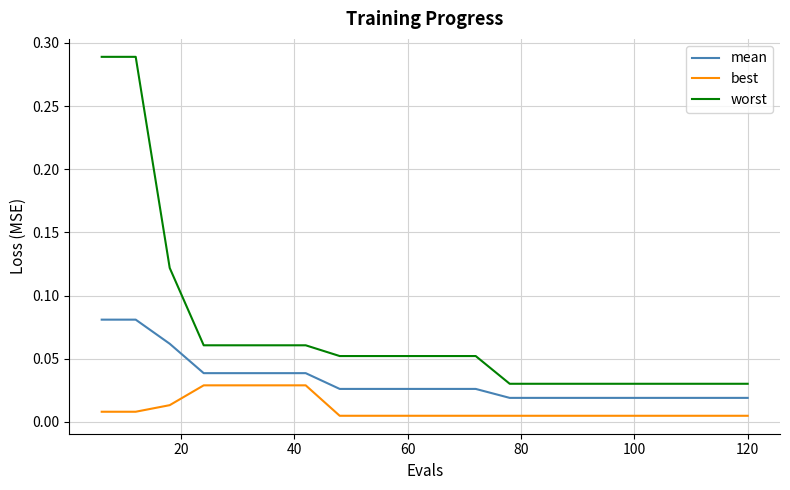

Which series has the largest range (max minus min)?

worst